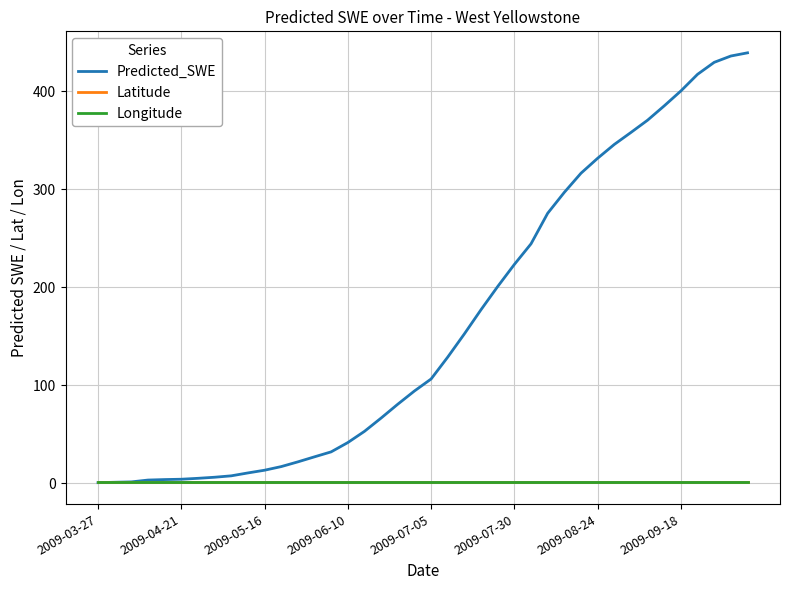

Which series has the largest total across all categories?

Predicted_SWE